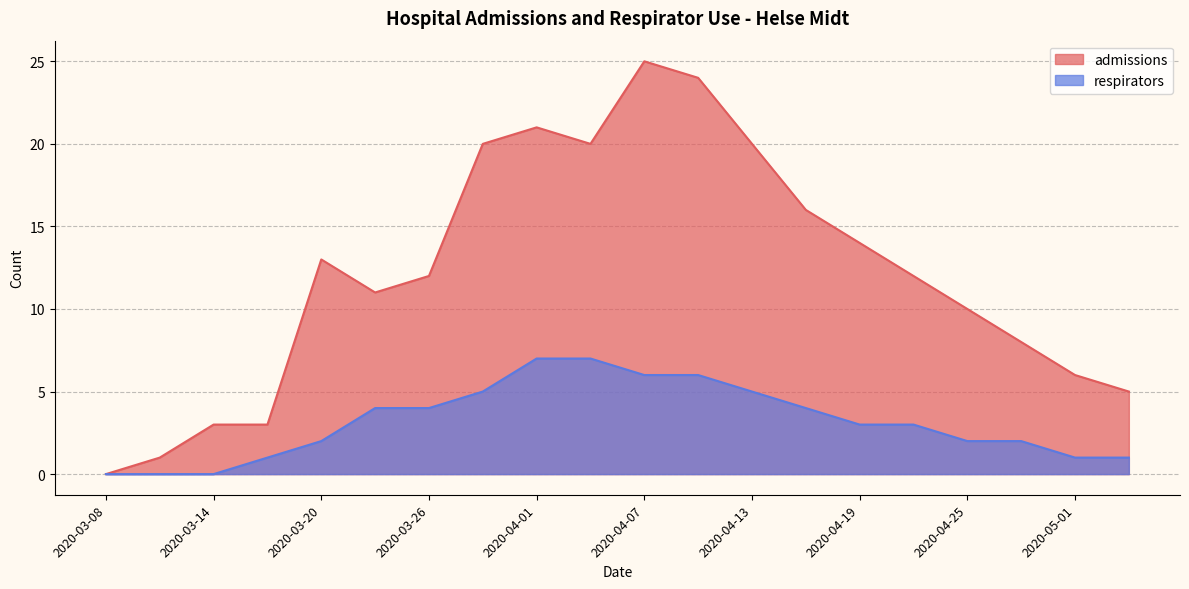

Reading left to right, list all the values displayed in this chart.

admissions: 0	1	3	3	13	11	12	20	21	20	25	24	20	16	14	12	10	8	6	5
respirators: 0	0	0	1	2	4	4	5	7	7	6	6	5	4	3	3	2	2	1	1